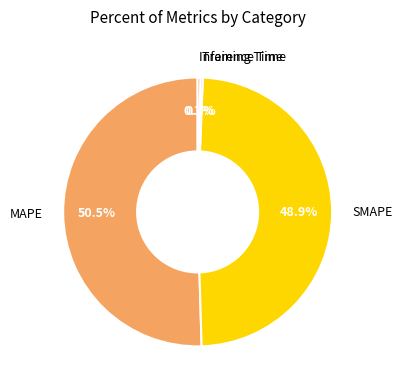

Which slice is the smallest?

Training Time